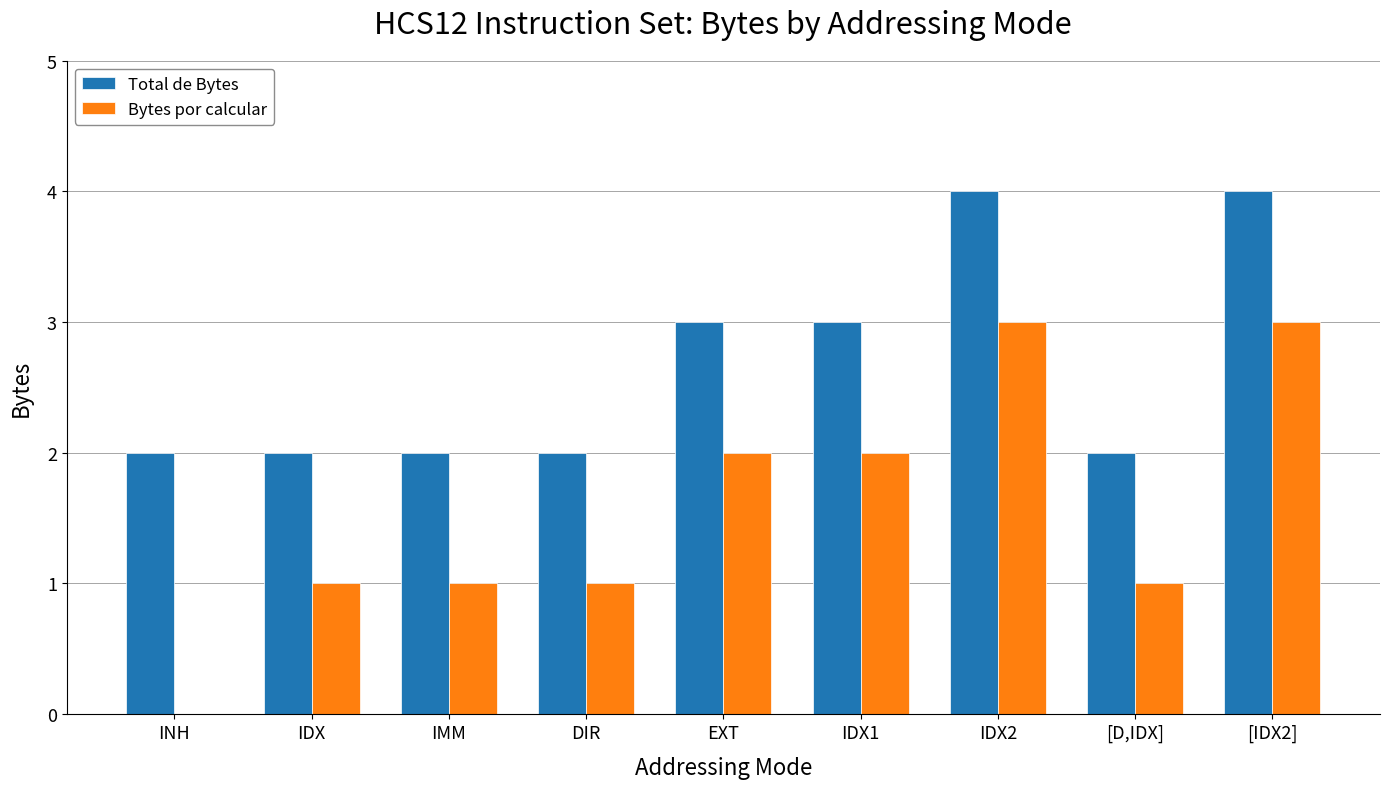

What is the sum of all Bytes por calcular values?

14